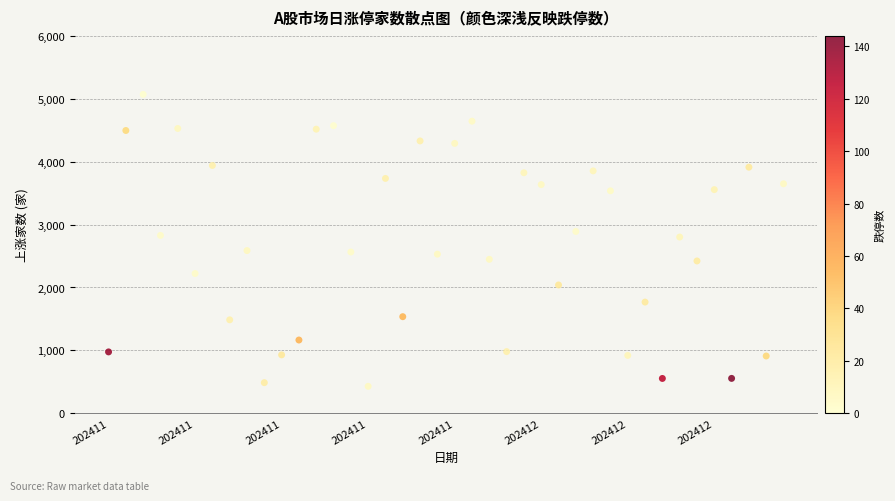

What is the range of Y values (max minus min)?

4641